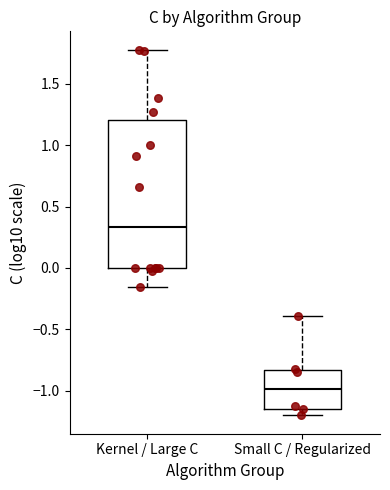

Reading left to right, transcribe this box plot: for each box, give where its median line is, the range the box spans, and where its two whiskers end, as read against the y-axis. The values are not printed on the chart, so give them approximately, as read against the axis.

Kernel / Large C: median 0.35, box 0.00 to 1.20, whiskers -0.15 to 1.80
Small C / Regularized: median -1.00, box -1.15 to -0.85, whiskers -1.20 to -0.40